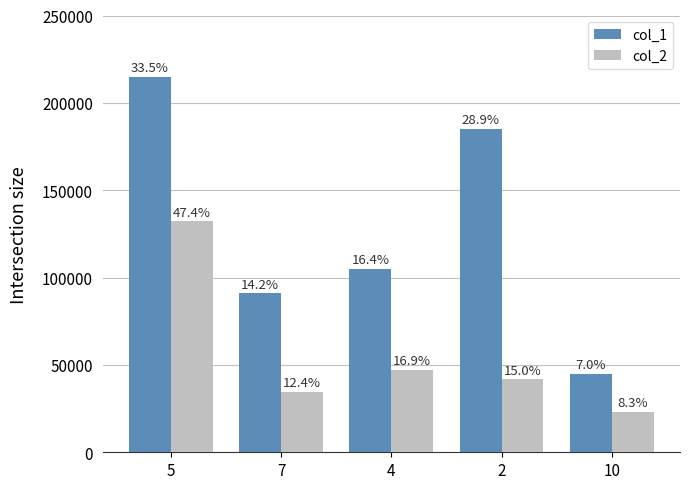

Which series has the largest total across all categories?

col_1